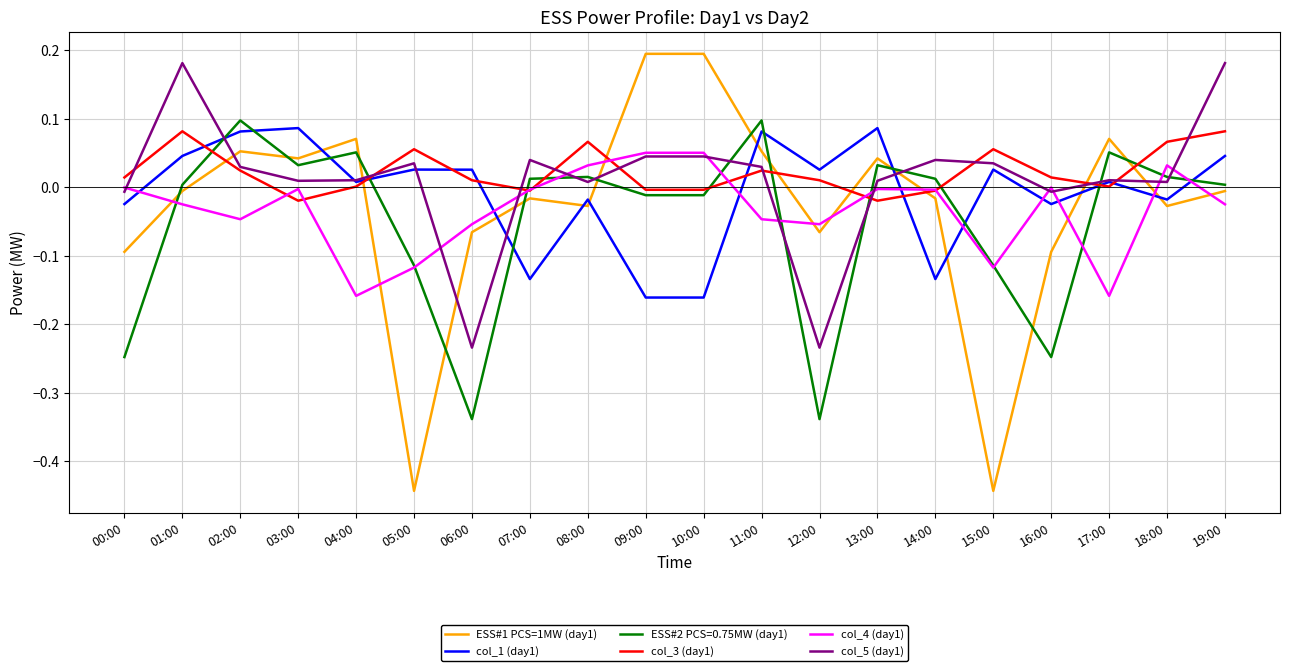

Does the chart display data point markers on the line(s)?

No